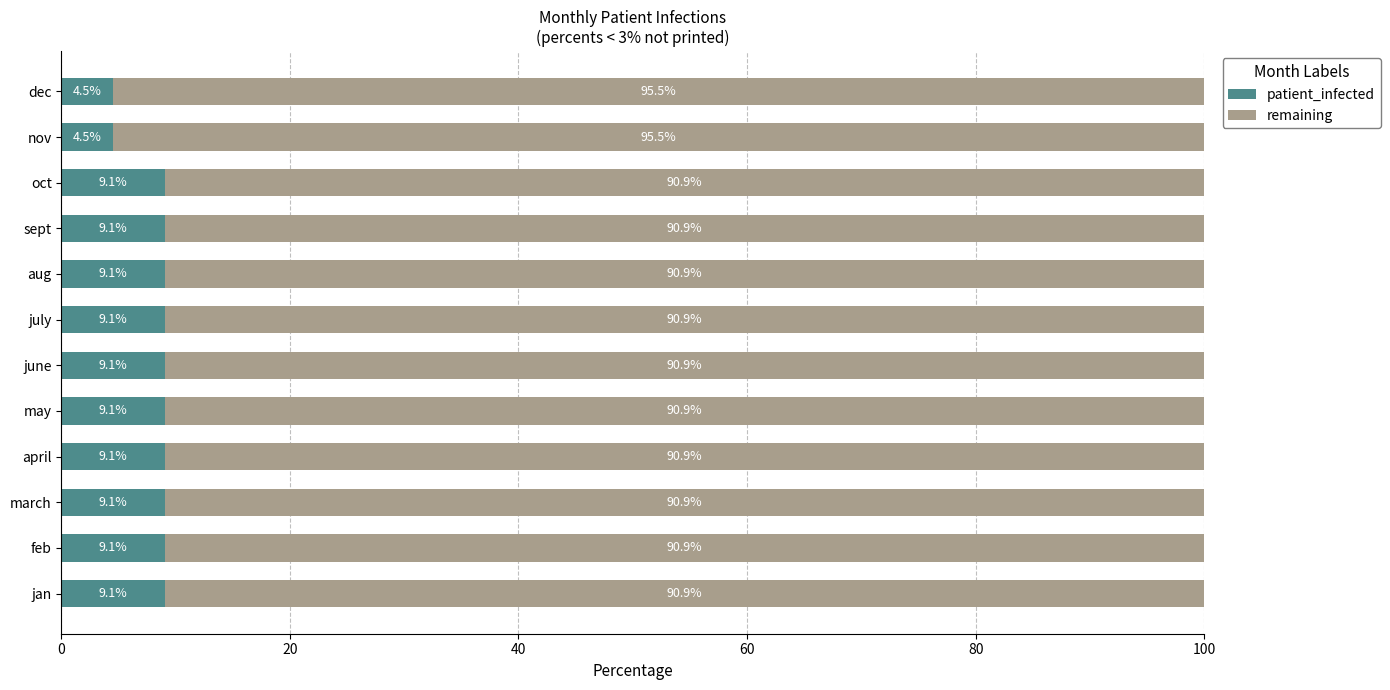

The value of patient_infected at feb is 9.1. True or false?

True